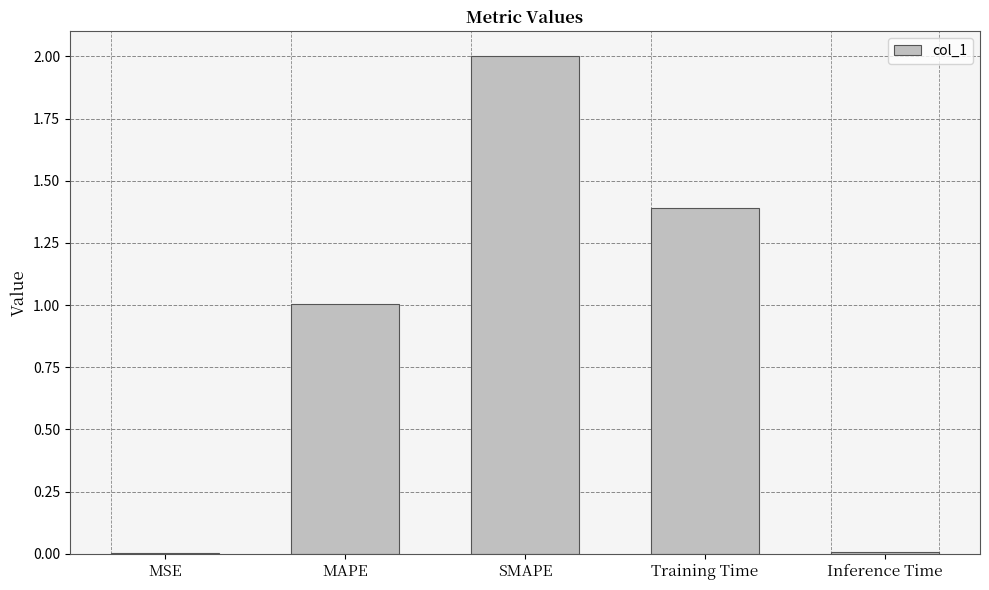

True or false: the data shows 0.2 at MAPE.

False